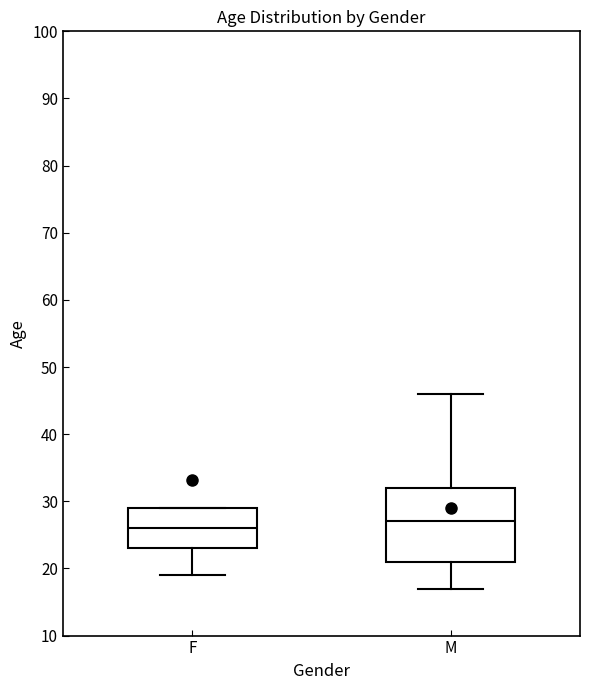

Which box's median line is the lowest?

F